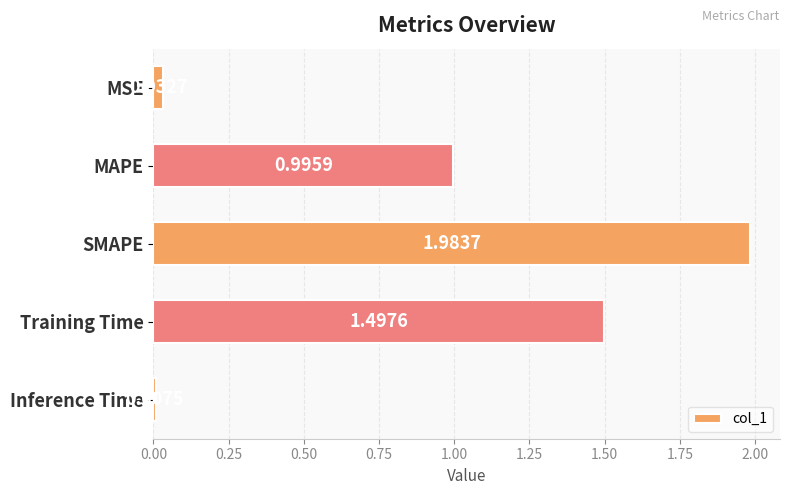

What is the label of the 5th bar from the bottom?

MSE